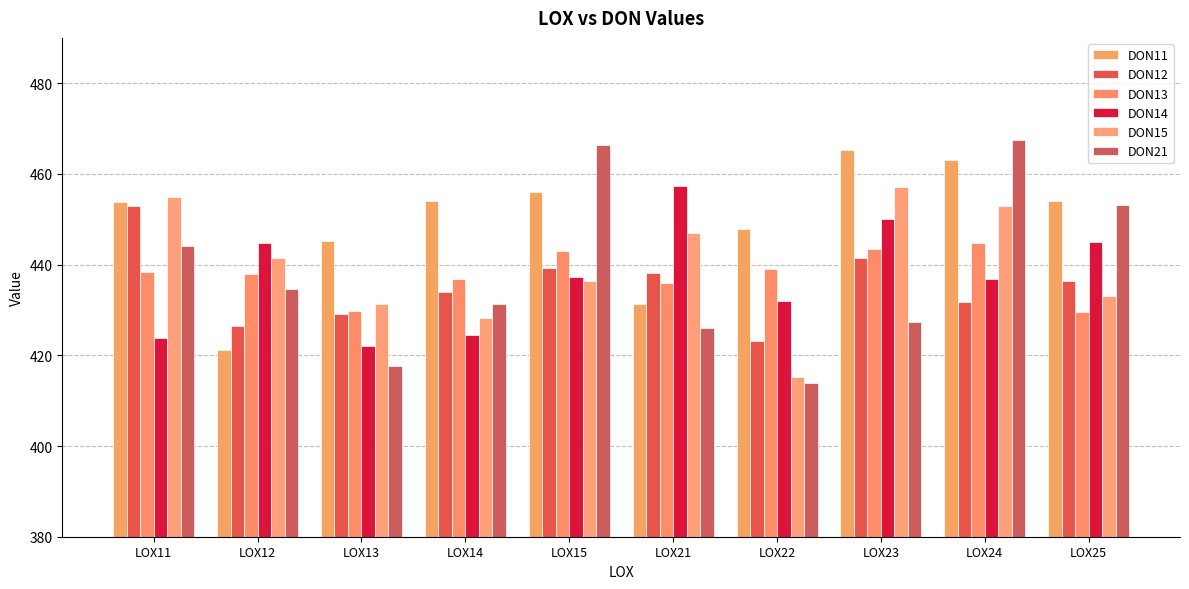

What is the difference between the highest and lowest values at LOX25?

24.6